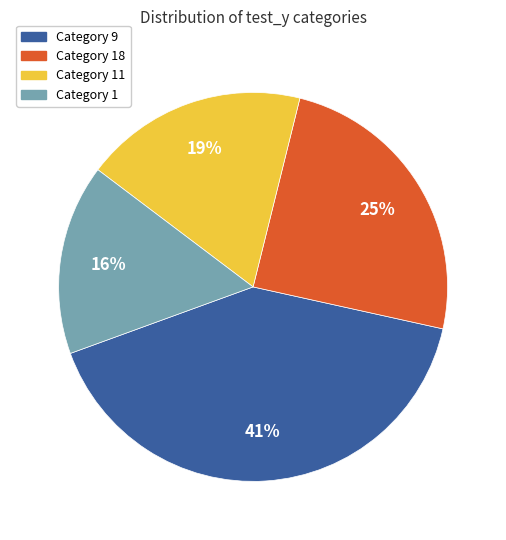

Is there a majority slice in this chart?

No